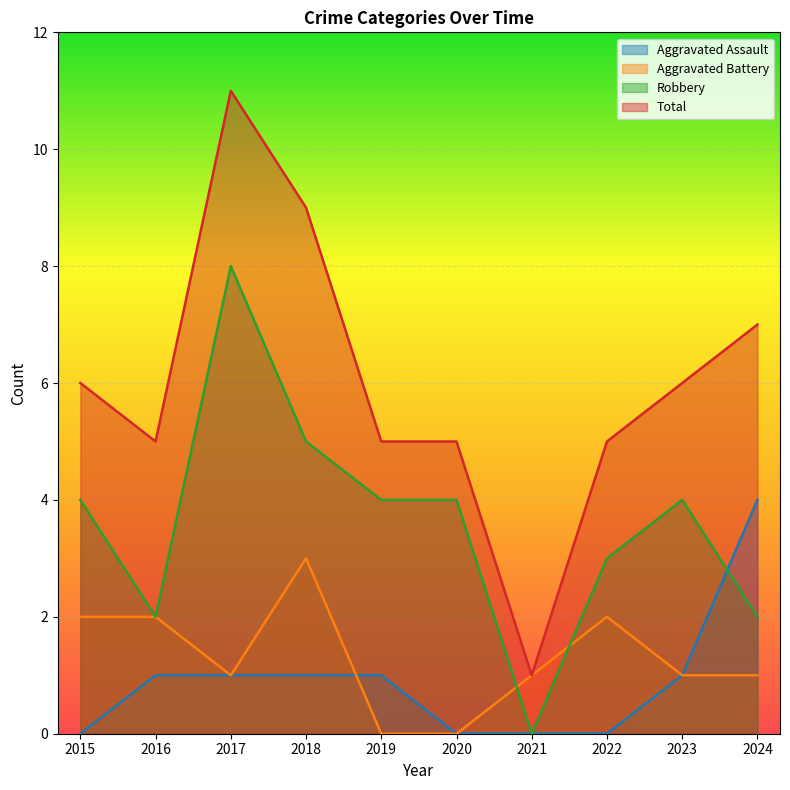

What is the difference between the Total values at 2024 and 2015?

1